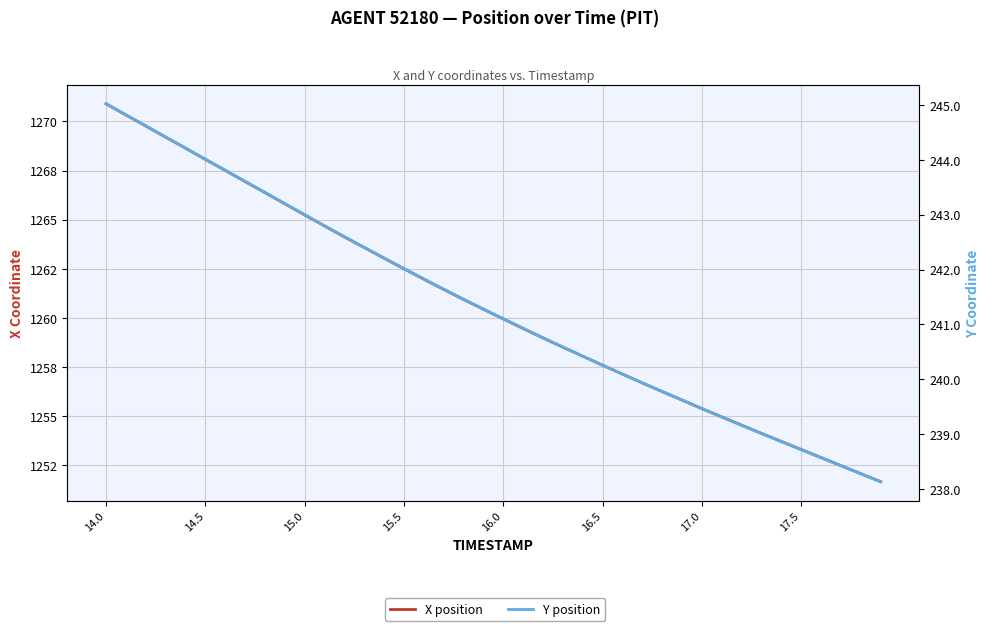

What is the minimum value shown in the chart?

238.1